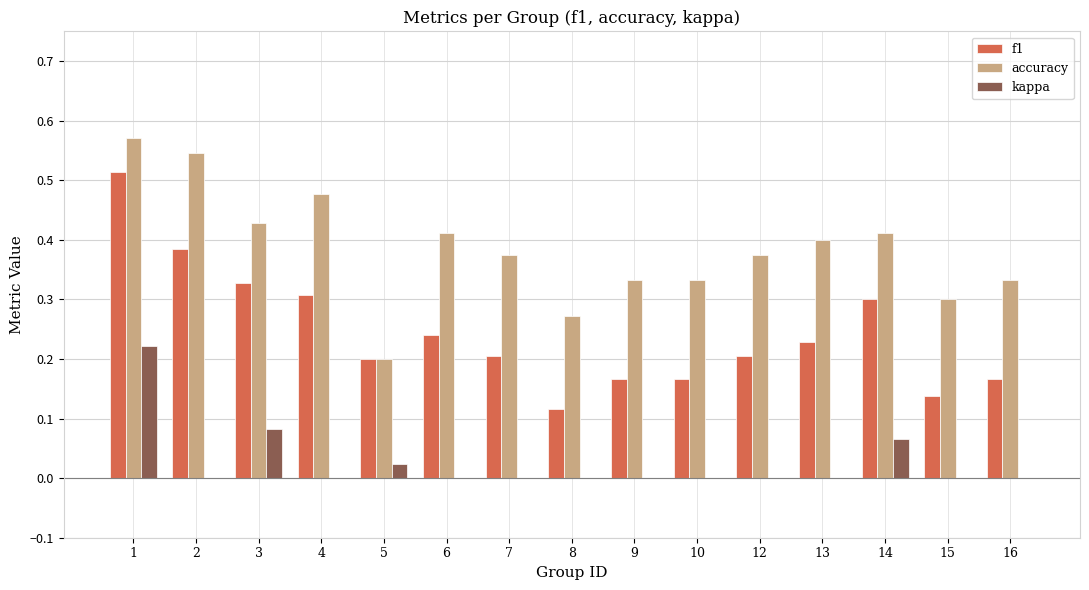

True or false: accuracy has a value of 0.3 at 8.

True